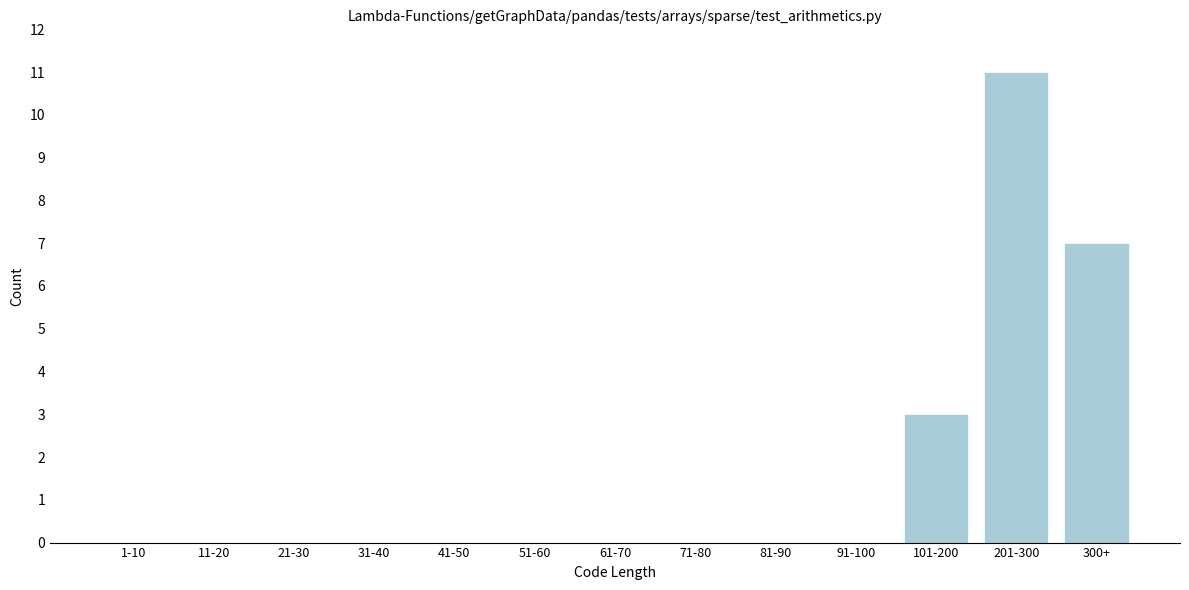

Reading right to left, extract all data points from this chart.

300+=7	201-300=11	101-200=3	91-100=0	81-90=0	71-80=0	61-70=0	51-60=0	41-50=0	31-40=0	21-30=0	11-20=0	1-10=0